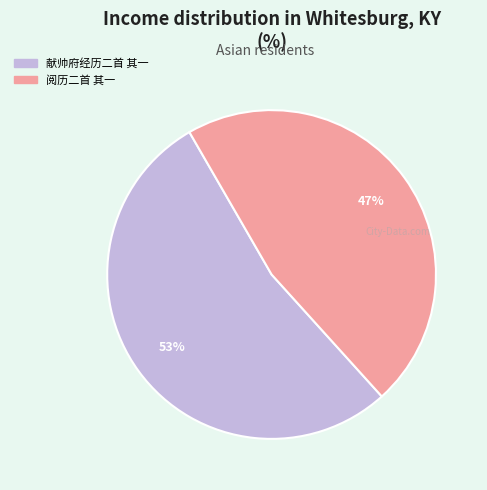

The 阅历二首 其一 slice represents 47% of the pie. True or false?

True